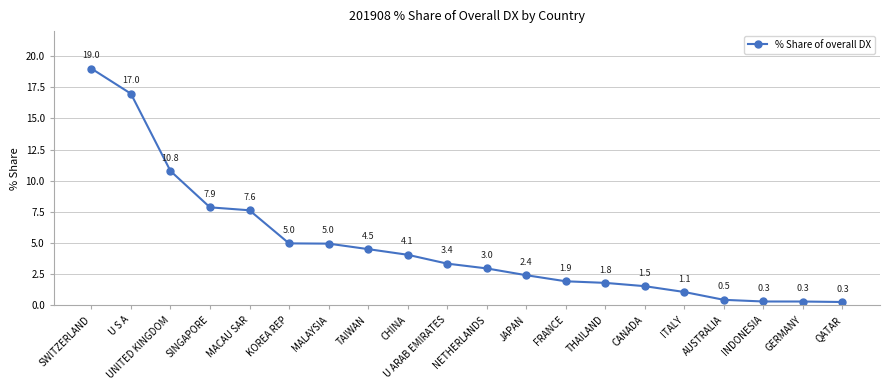

How many series are shown in this chart?

1